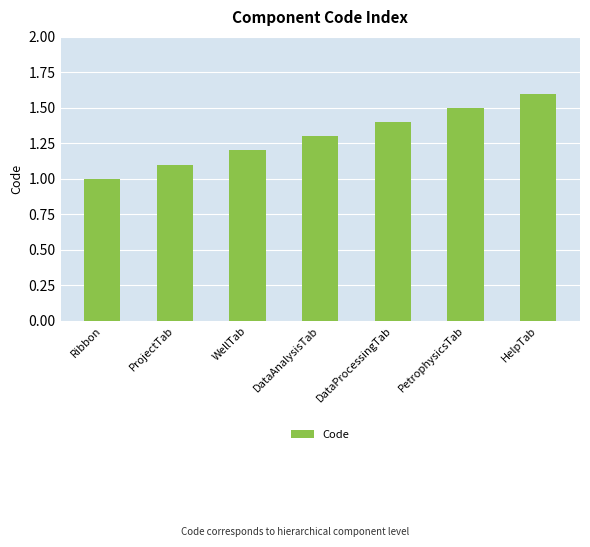

List the labels in order of value, largest first.

HelpTab, PetrophysicsTab, DataProcessingTab, DataAnalysisTab, WellTab, ProjectTab, Ribbon